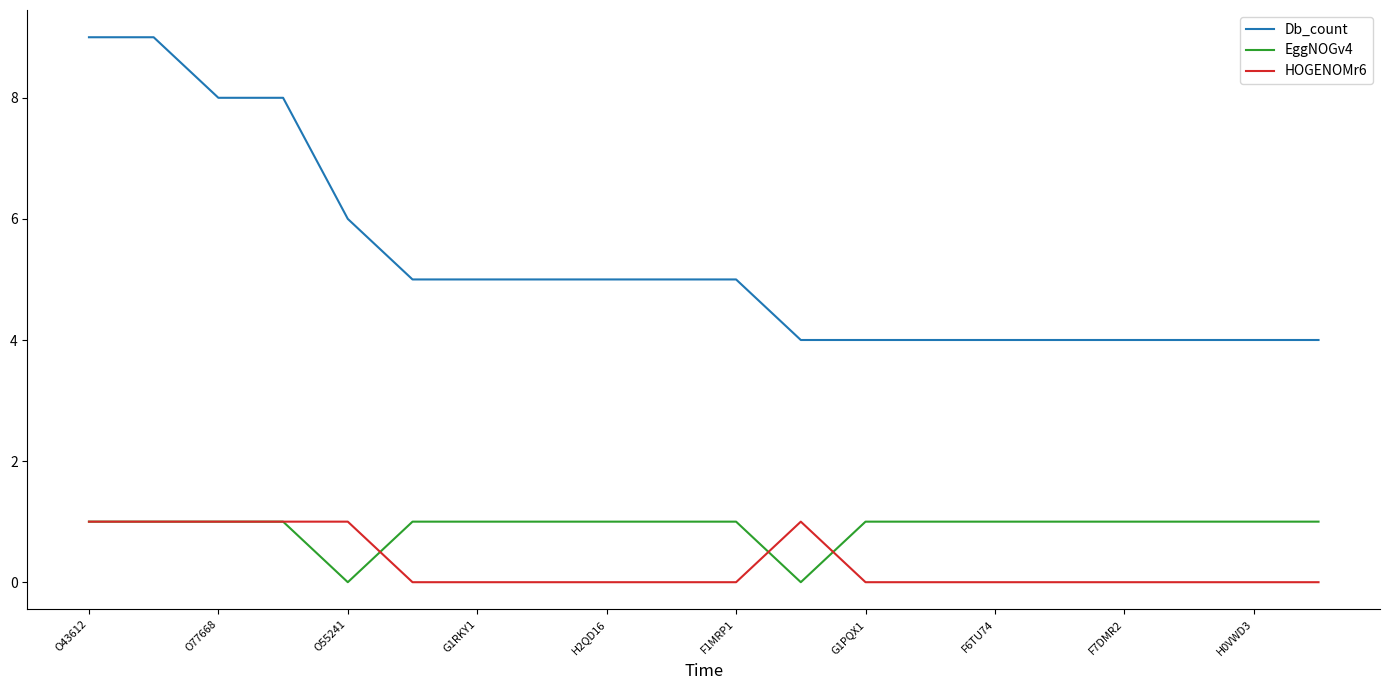

Which series has the widest spread of values?

Db_count